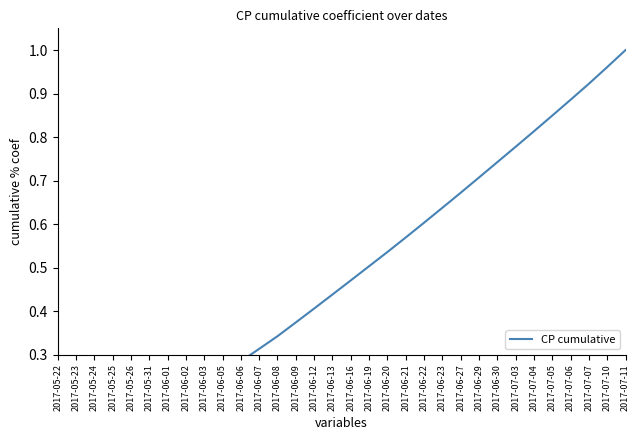

Which has a higher value, 2017-07-04 or 2017-07-06?

2017-07-06